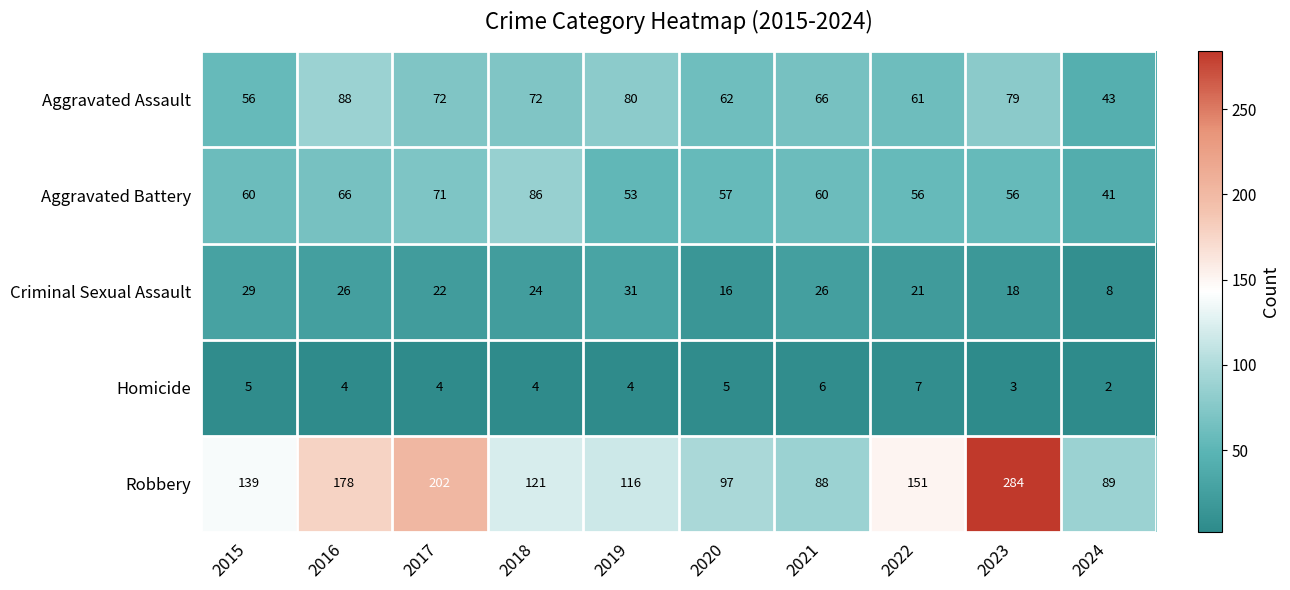

What is the difference between the Aggravated Assault values at 2023 and 2024?

36